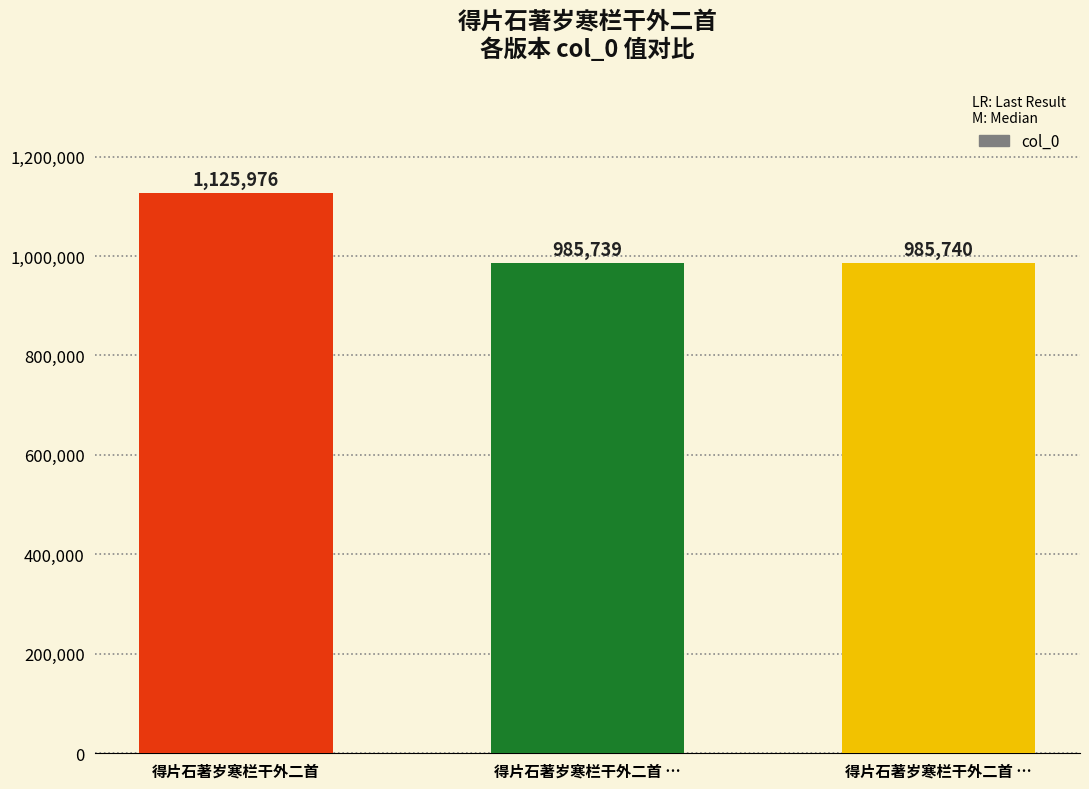

Reading left to right, what are all the values shown in this chart?

得片石著岁寒栏干外二首=1125976	得片石著岁寒栏干外二首 …=985739	得片石著岁寒栏干外二首 …=985740